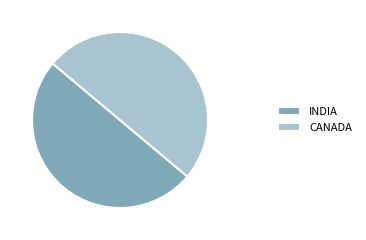

Do INDIA and CANADA together represent more than half of the pie?

Yes